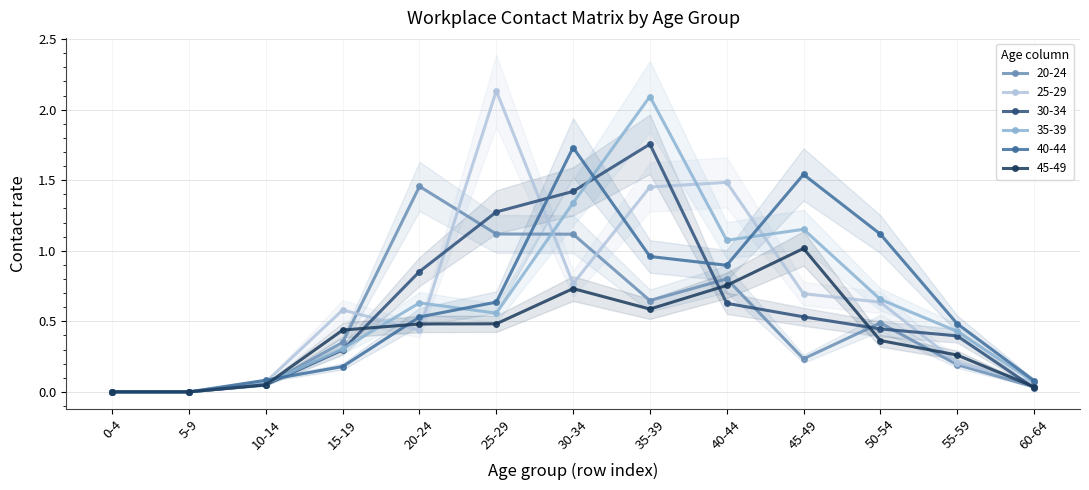

What is the value of the 30_34 point at the 5th from the left?

0.9